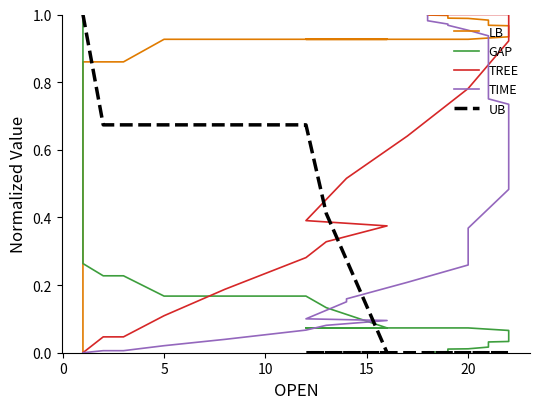

The UB series shows -0.6 at 25. True or false?

False